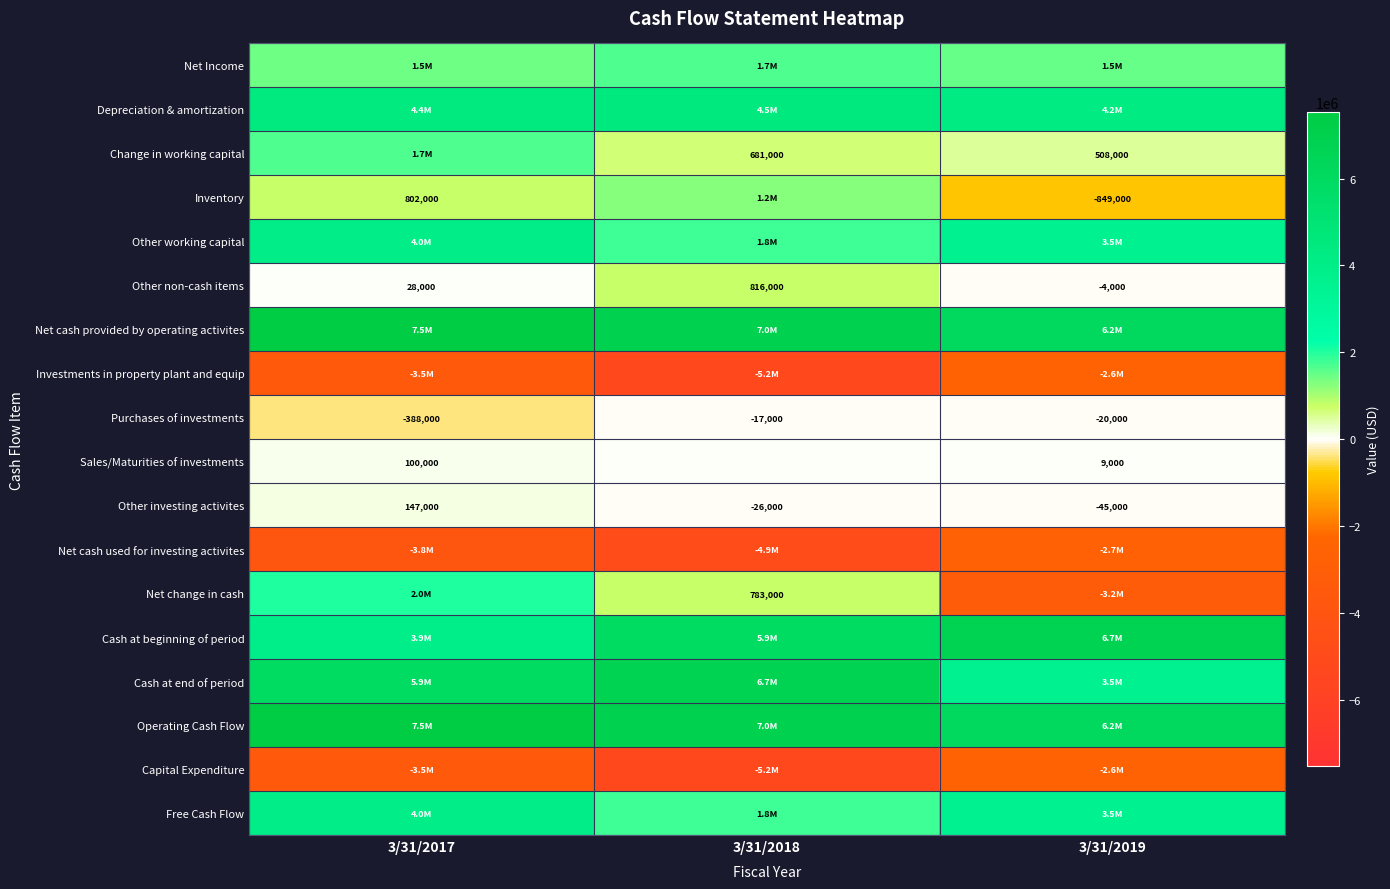

What is the sum of all Purchases of investments values?

-425000